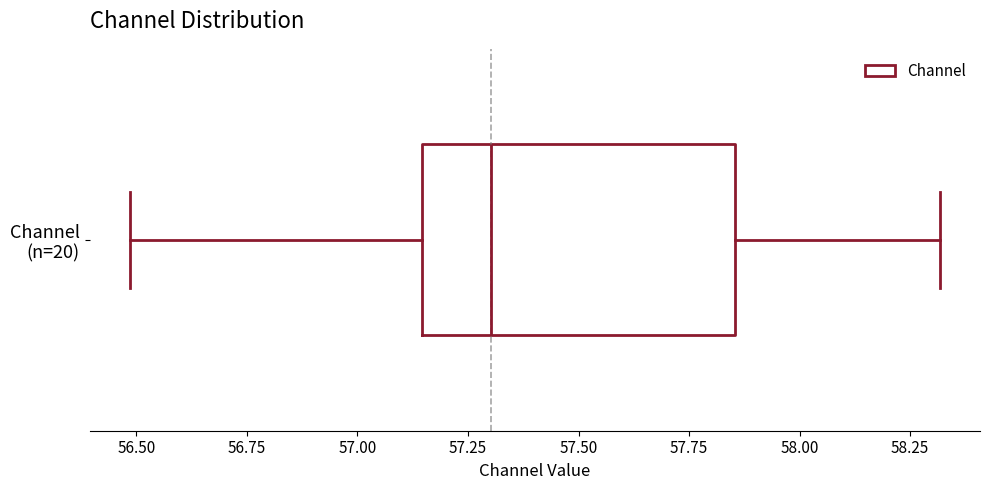

Transcribe this box plot: give where the median line is, the range the box spans, and where the two whiskers end, as read against the x-axis. The values are not printed on the chart, so give them approximately, as read against the axis.

median 57.30, box 57.15 to 57.85, whiskers 56.50 to 58.30